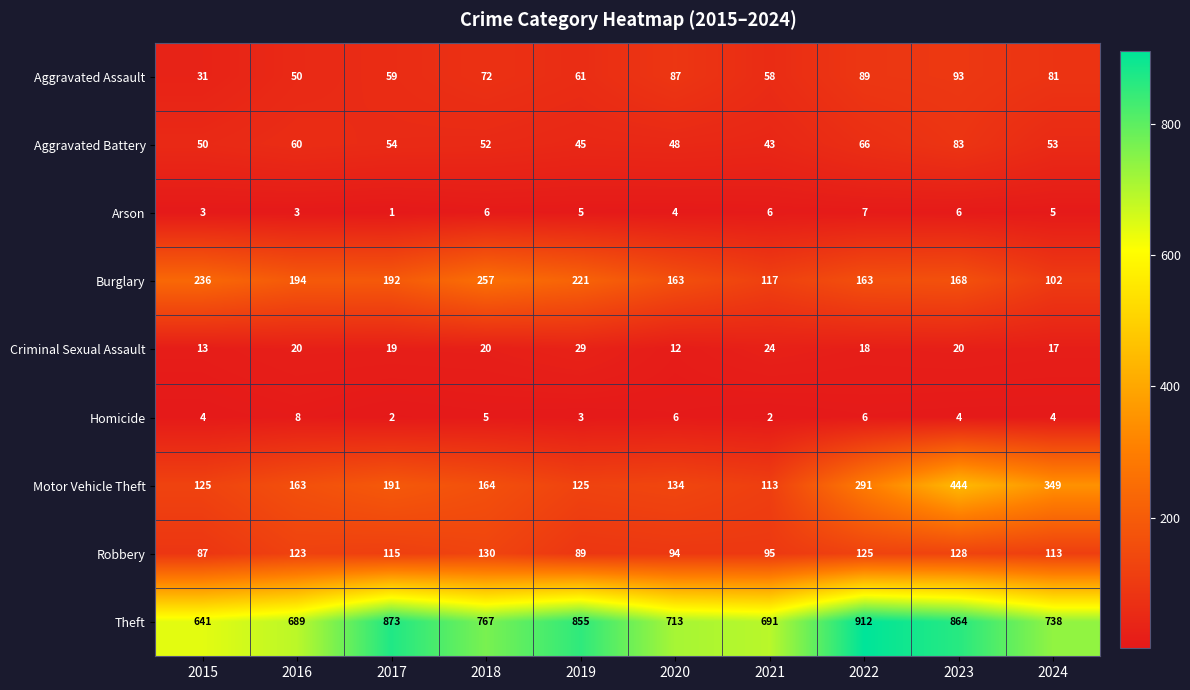

Which series has the largest range (max minus min)?

Motor Vehicle Theft